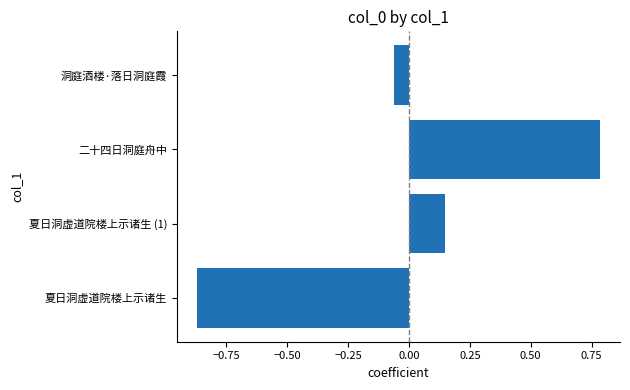

What is the difference between the values at 二十四日洞庭舟中 and 夏日洞虚道院楼上示诸生?

1.7